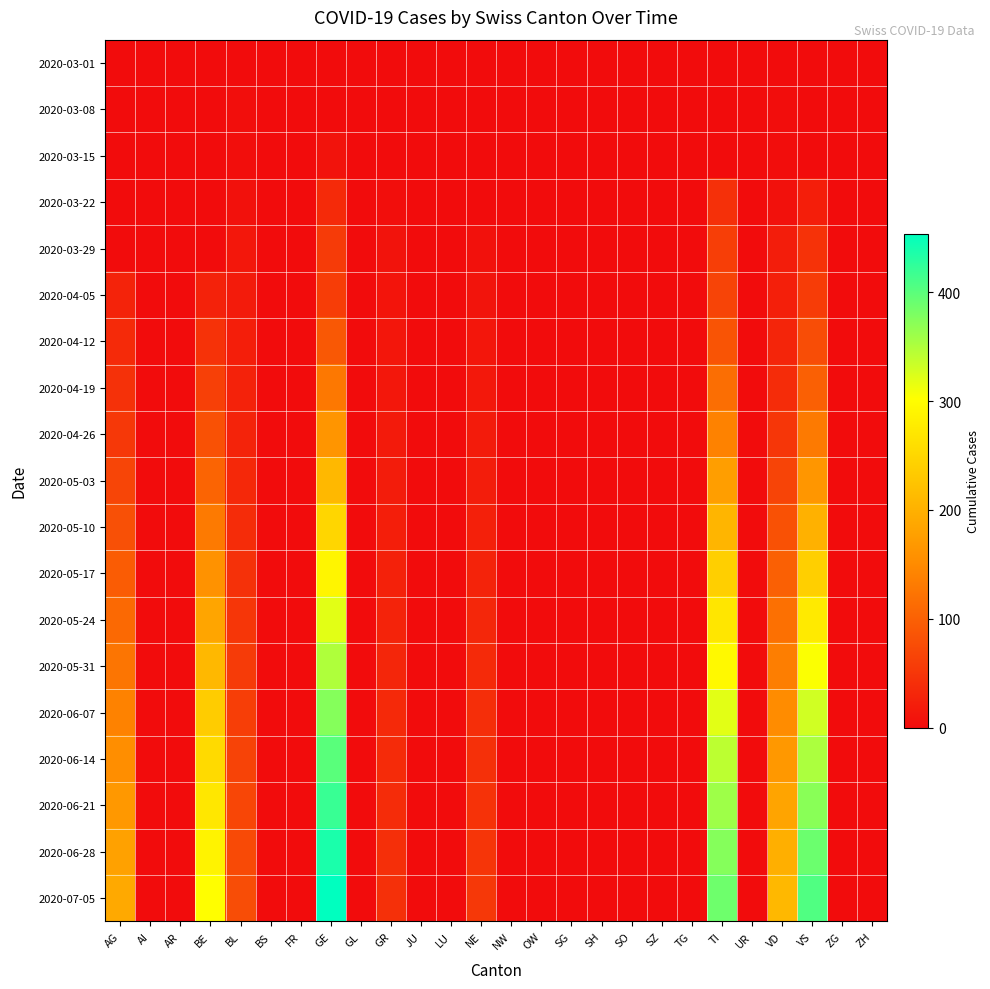

At which category is the sum across all series the highest?

GE